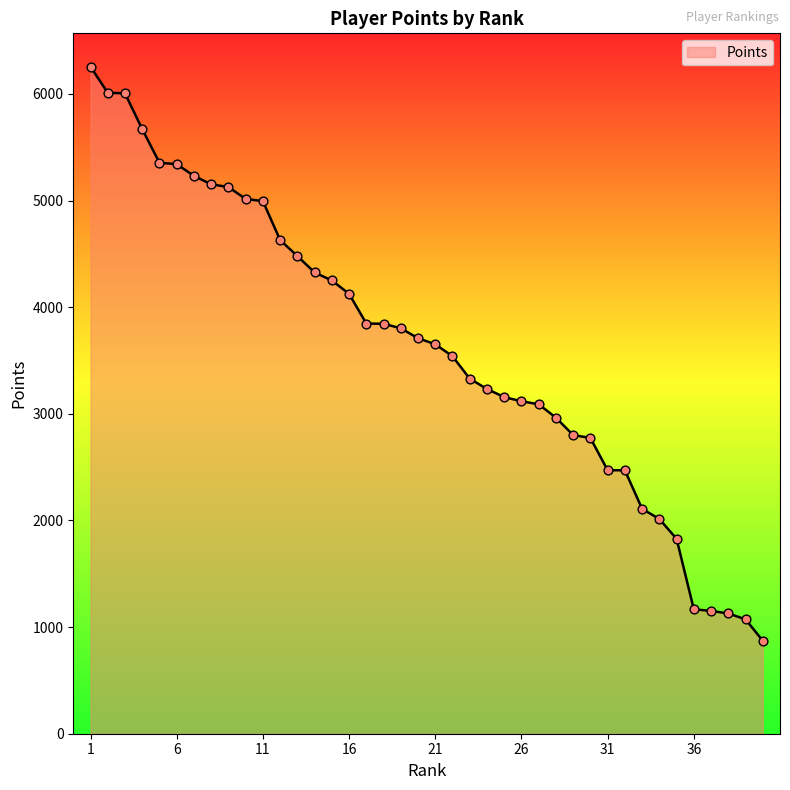

What is the smallest value displayed?

872